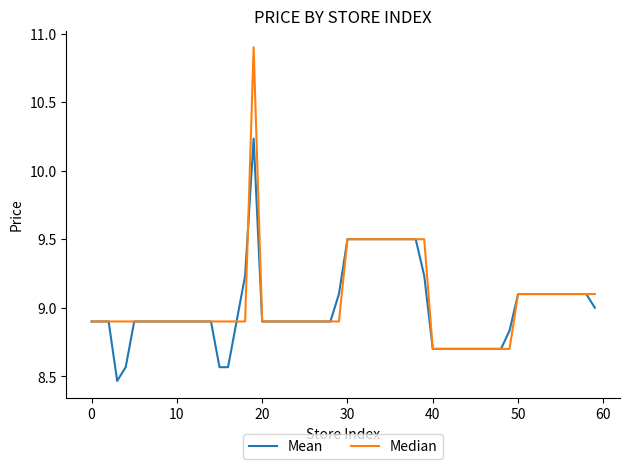

What is the maximum value for Median?

10.9